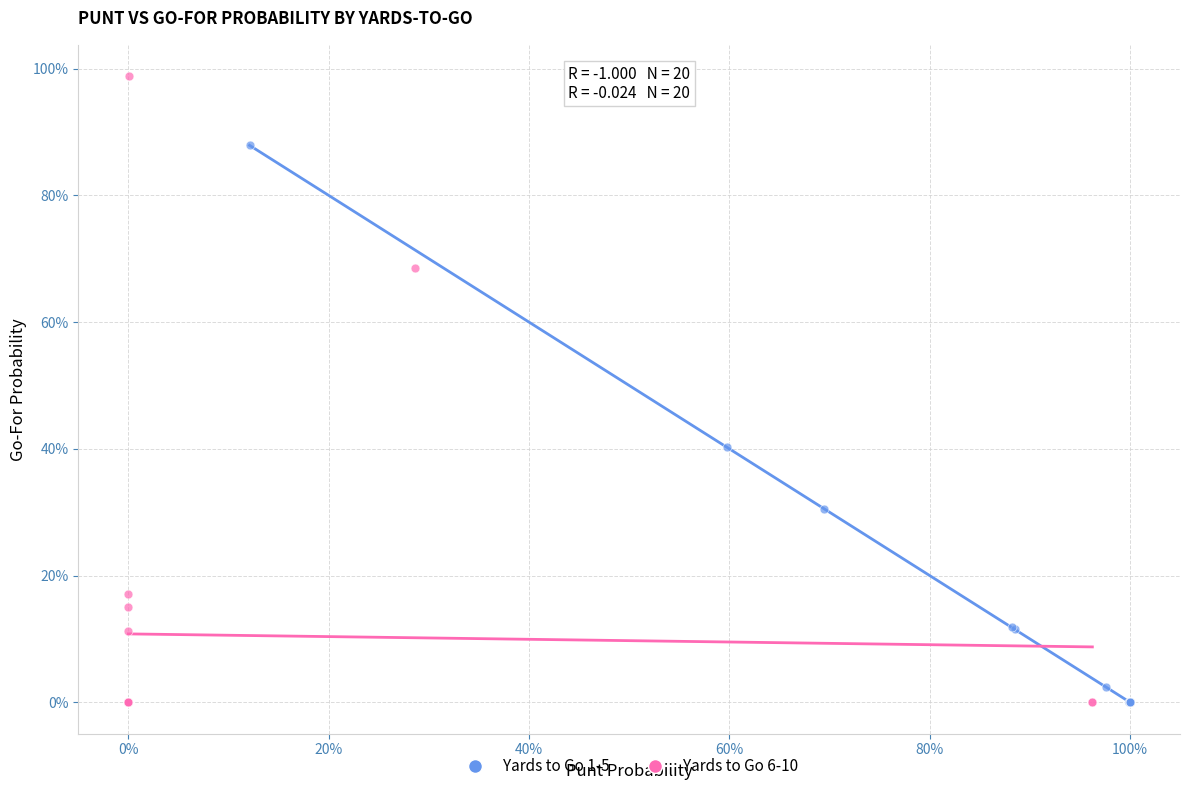

What are all the series names shown in the legend?

Yards to Go 1-5, Yards to Go 6-10